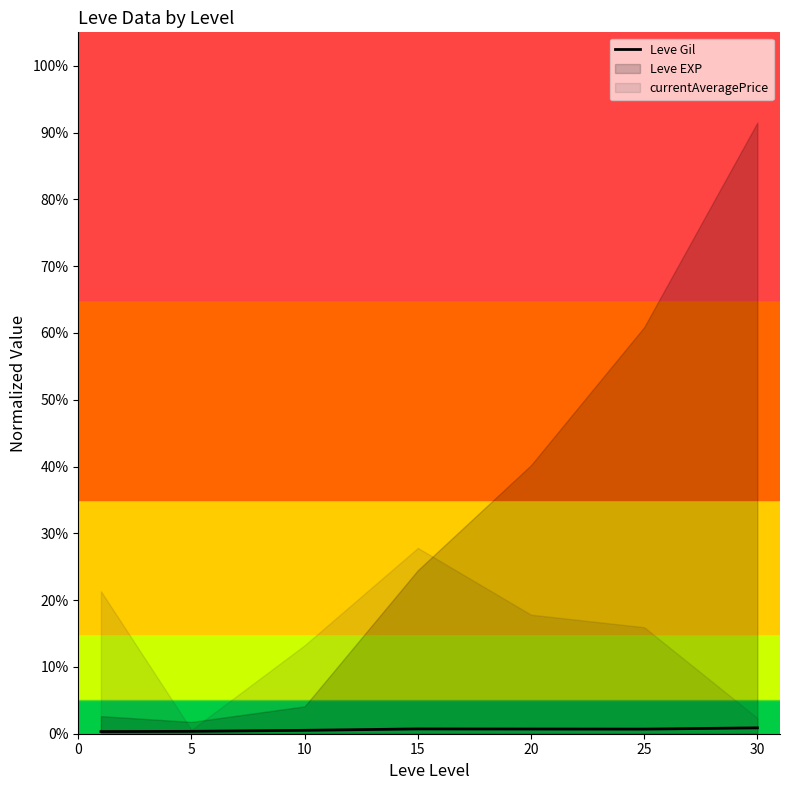

True or false: the data shows 0.0 at 30.

True